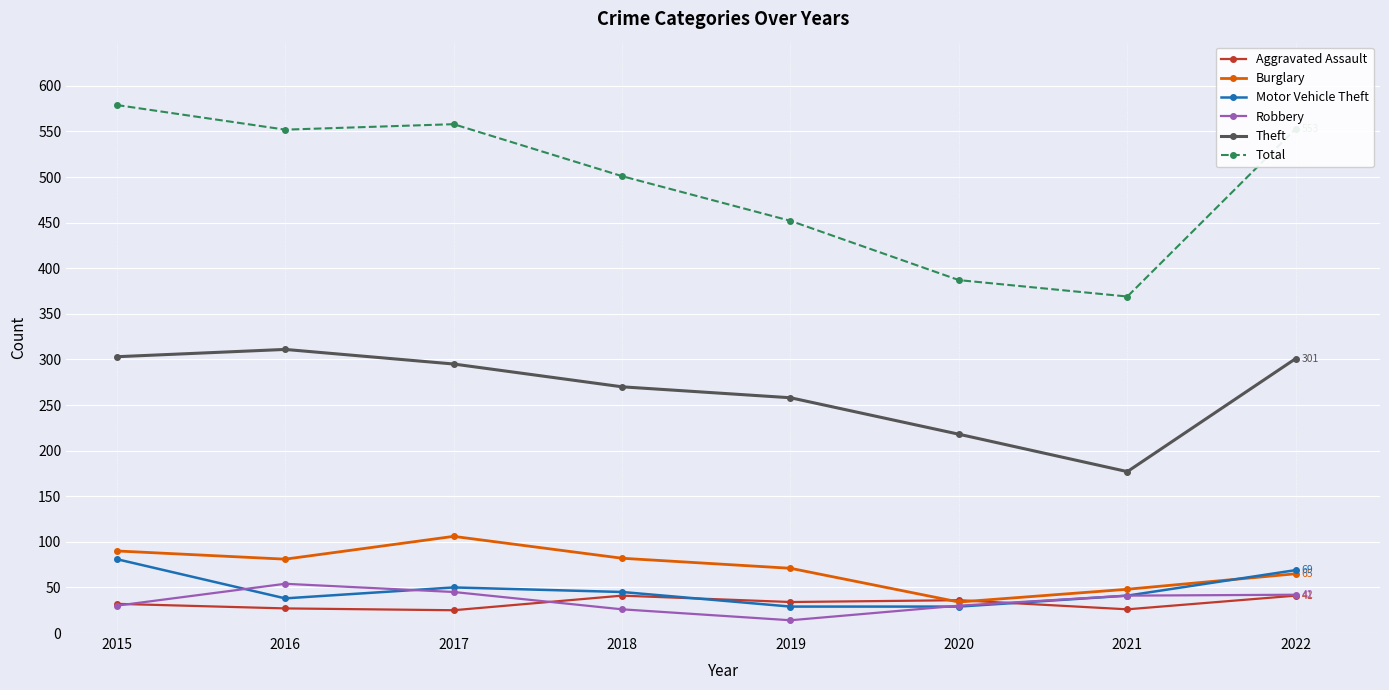

At which category is the sum across all series the highest?

2015